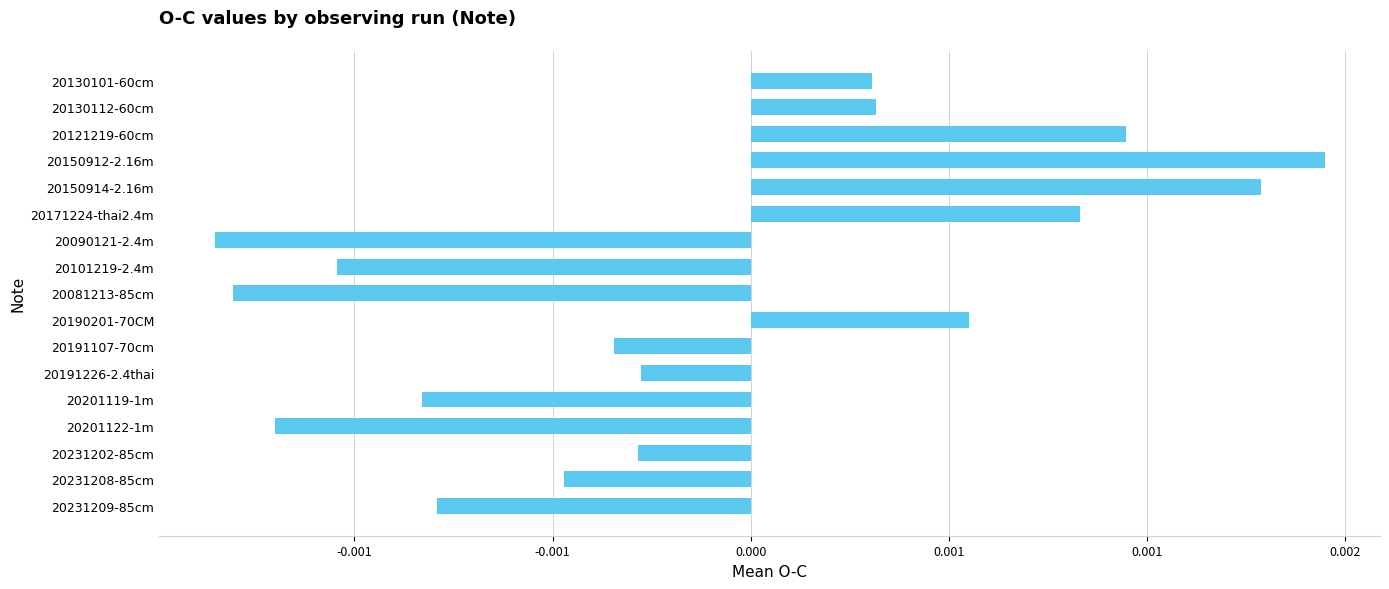

Are the bars horizontal?

Yes